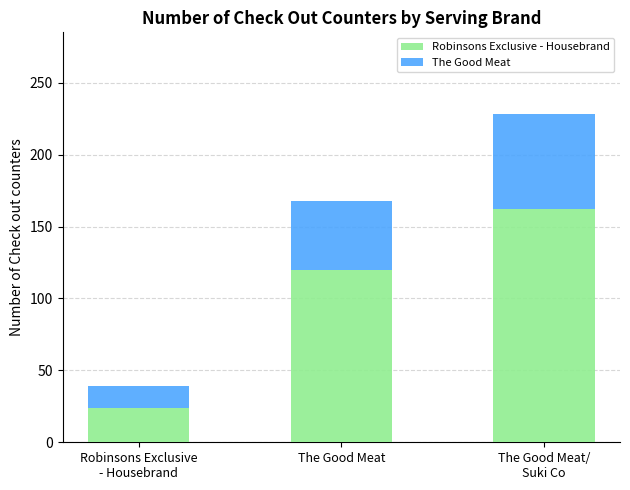

What is the maximum value for Robinsons Exclusive - Housebrand?

162